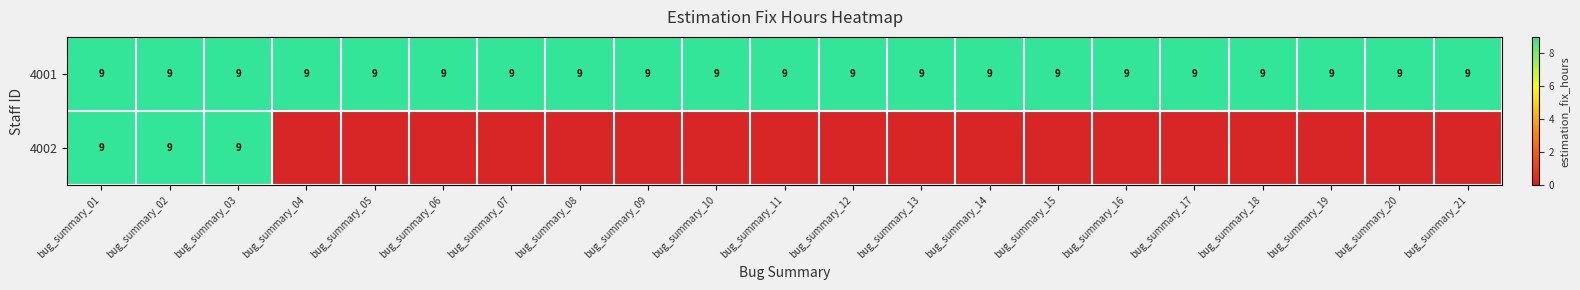

At how many categories does at least one series exceed 8?

21